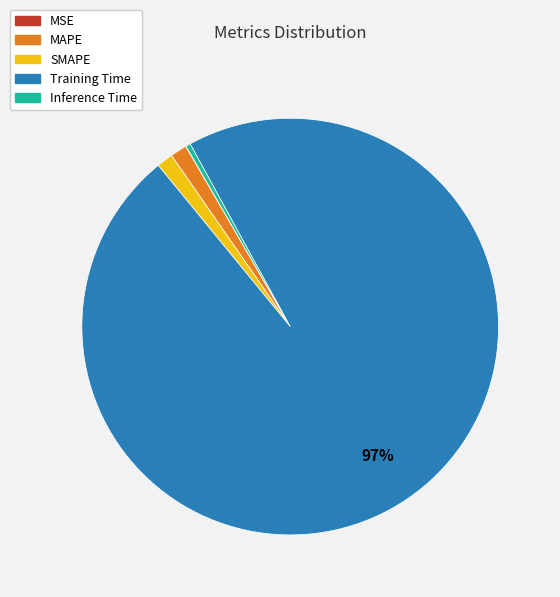

Which slice is the largest?

Training Time